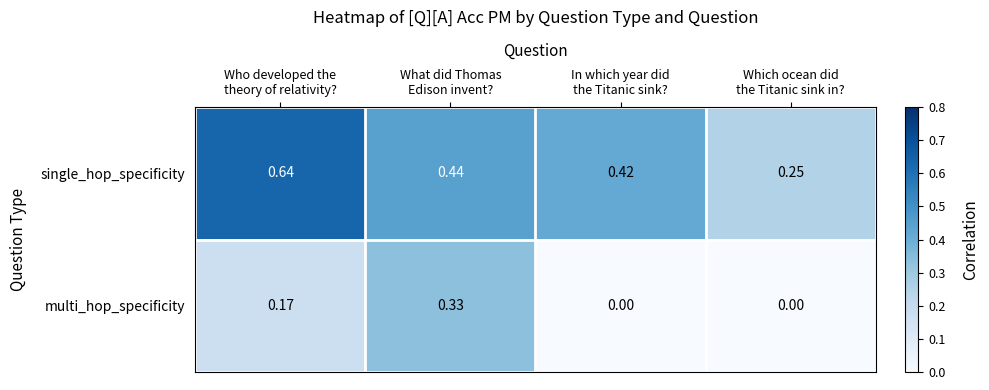

Which series has the widest spread of values?

single_hop_specificity